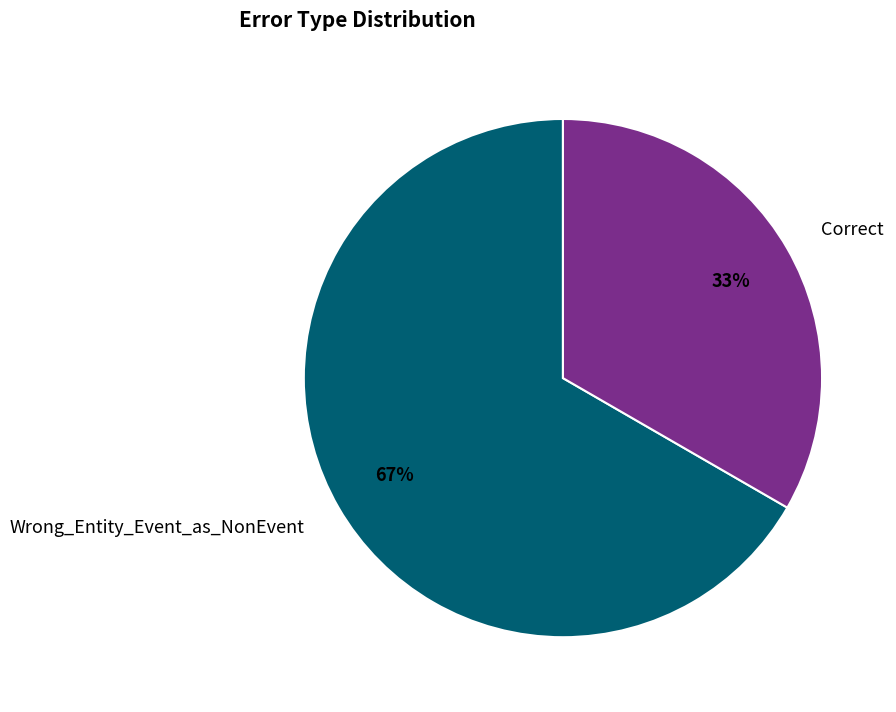

Does Correct account for over 50% of the chart?

No